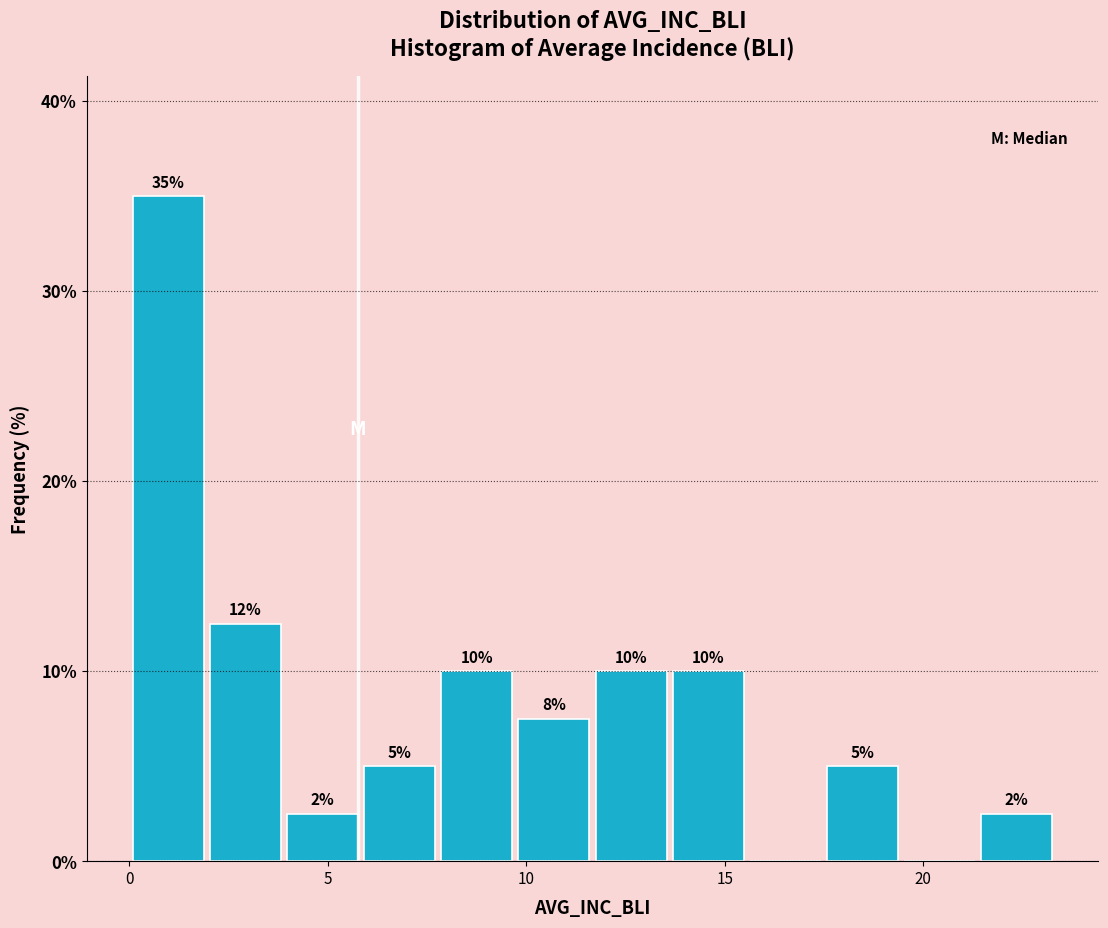

Read against the x-axis, roughly where is the centre of the tallest bar?

1.0